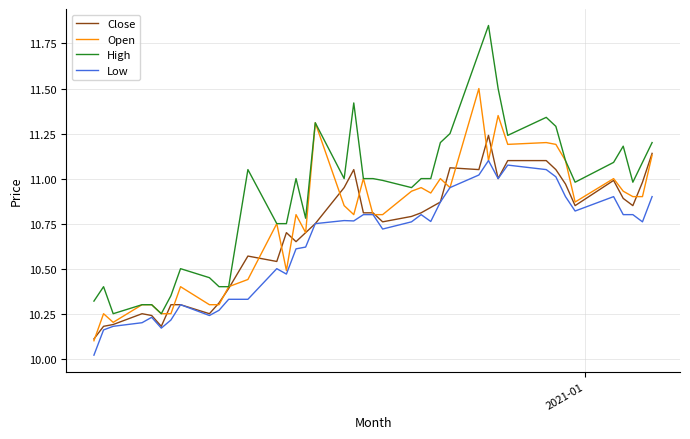

True or false: Low and High cross at least once.

False